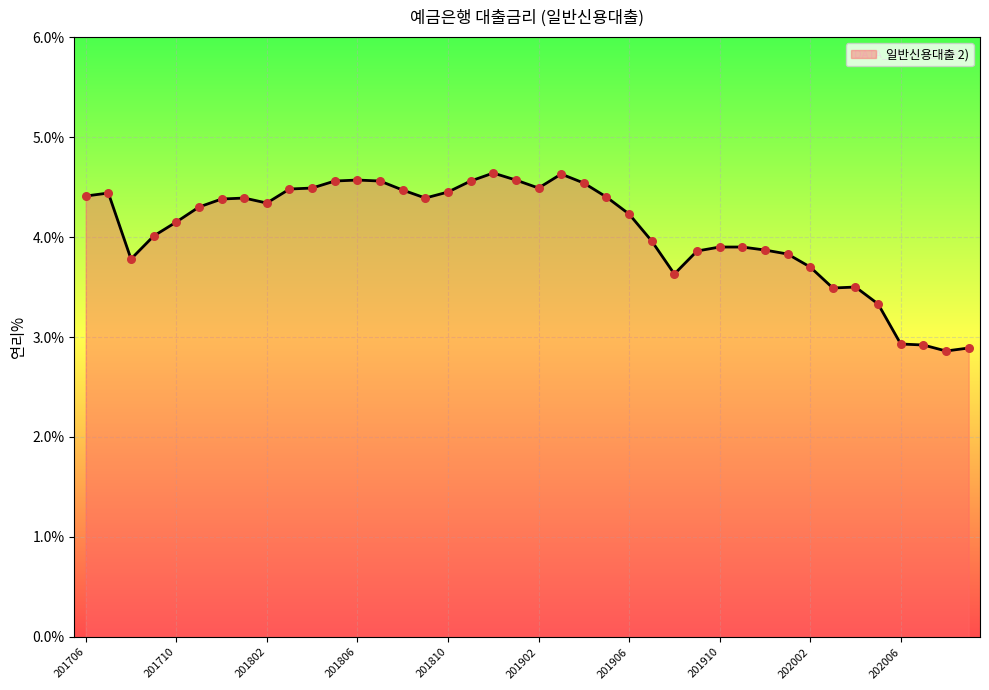

What is the minimum value shown in the chart?

2.9